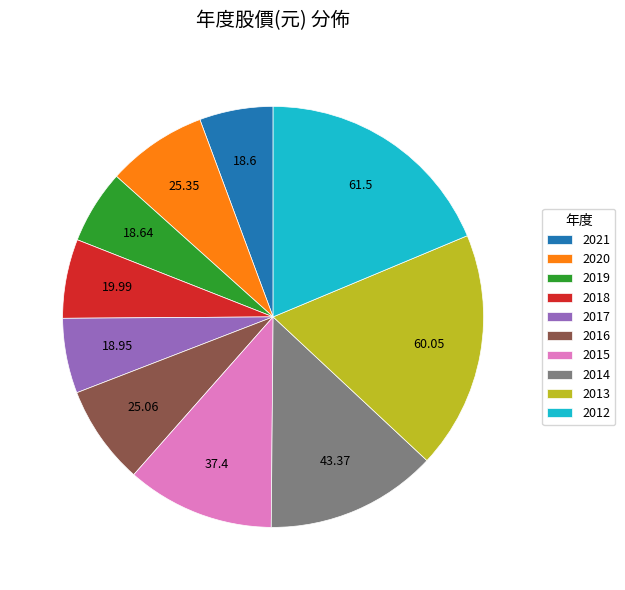

Does 2016 account for over 50% of the chart?

No